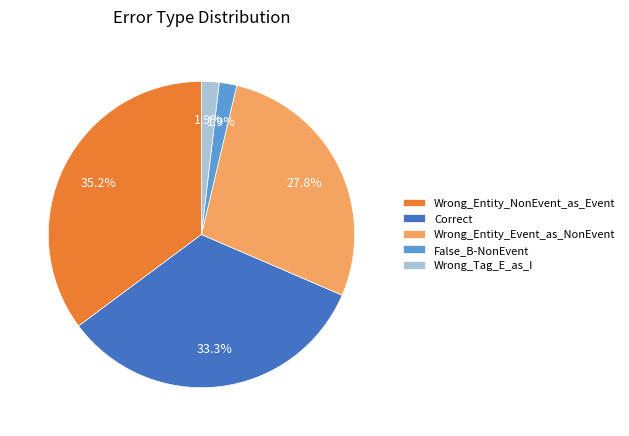

Between False_B-NonEvent and Correct, which is larger?

Correct